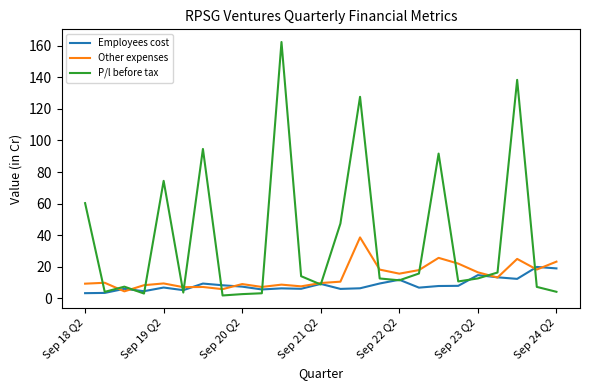

Which series has the largest range (max minus min)?

P/l before tax